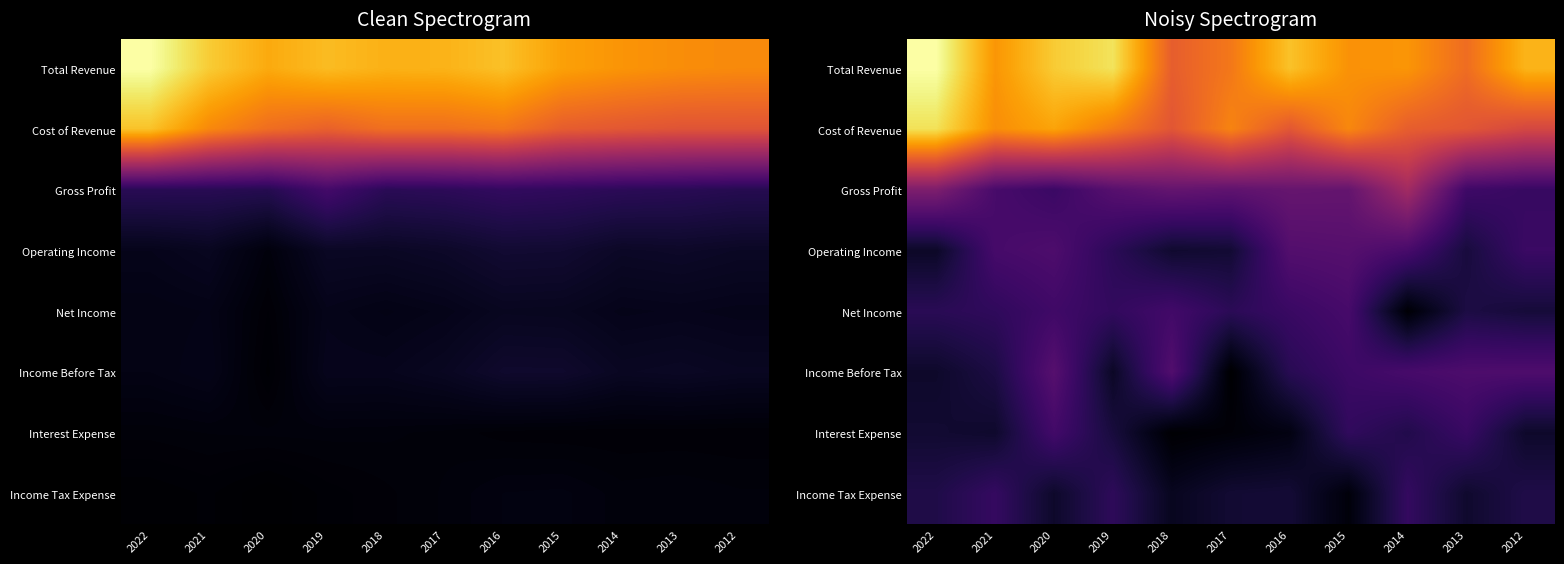

At which category is the sum across all series the highest?

2020